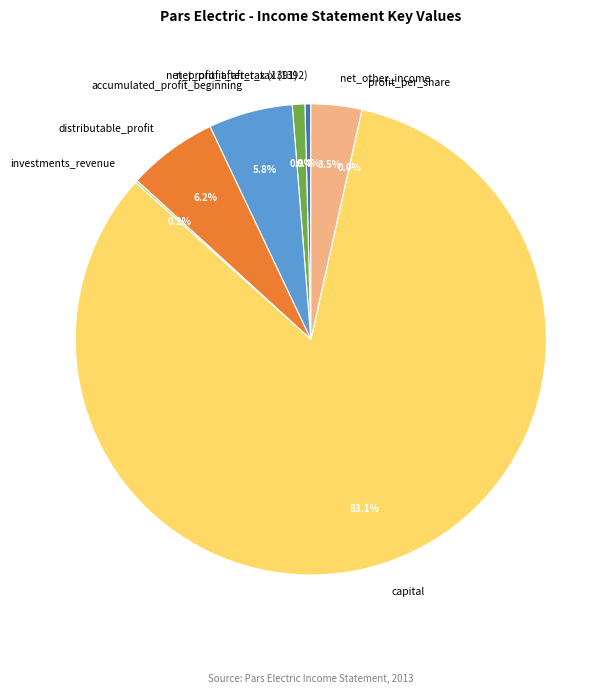

What portion of the pie excludes net_profit_after_tax (1392)?

99.6%